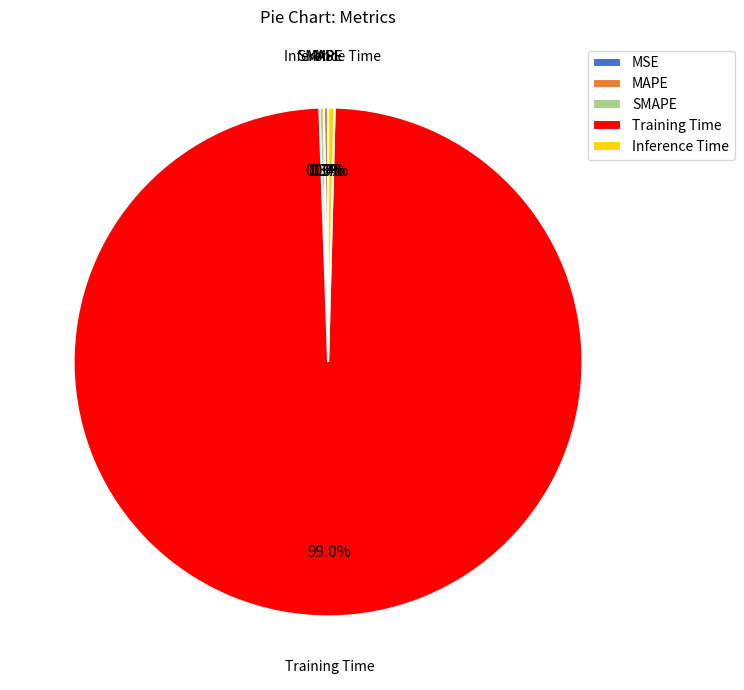

The Inference Time slice represents 0% of the pie. True or false?

True